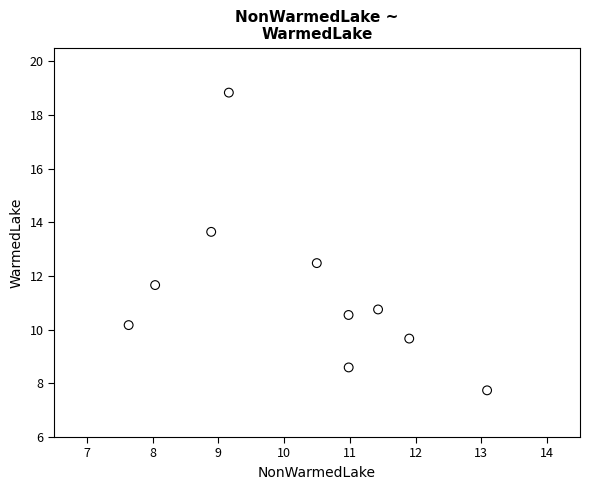

What is the average Y value?

11.4